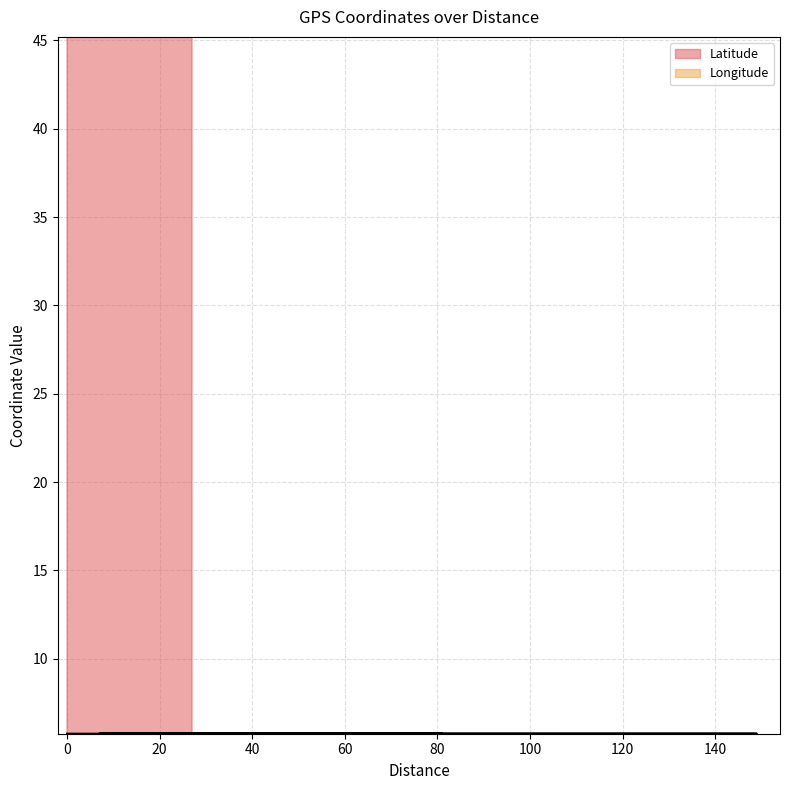

What is the total value across all series at 7?

51.0